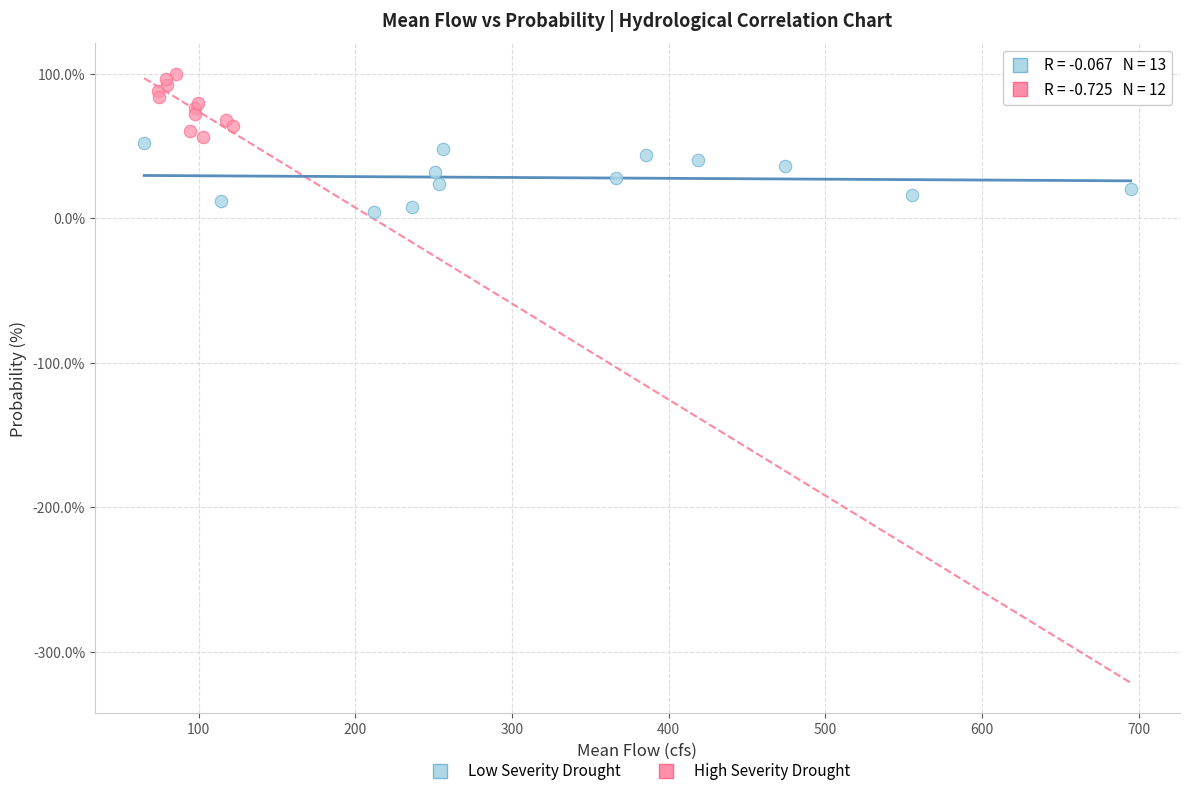

Which series reaches the maximum Y coordinate?

High Severity Drought